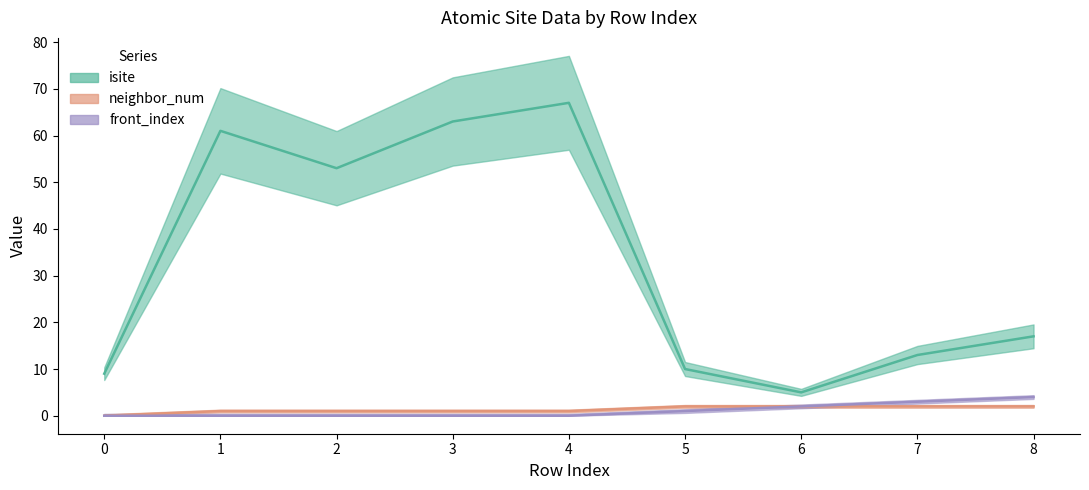

At 2, list the series in order from largest to smallest.

isite, neighbor_num, front_index